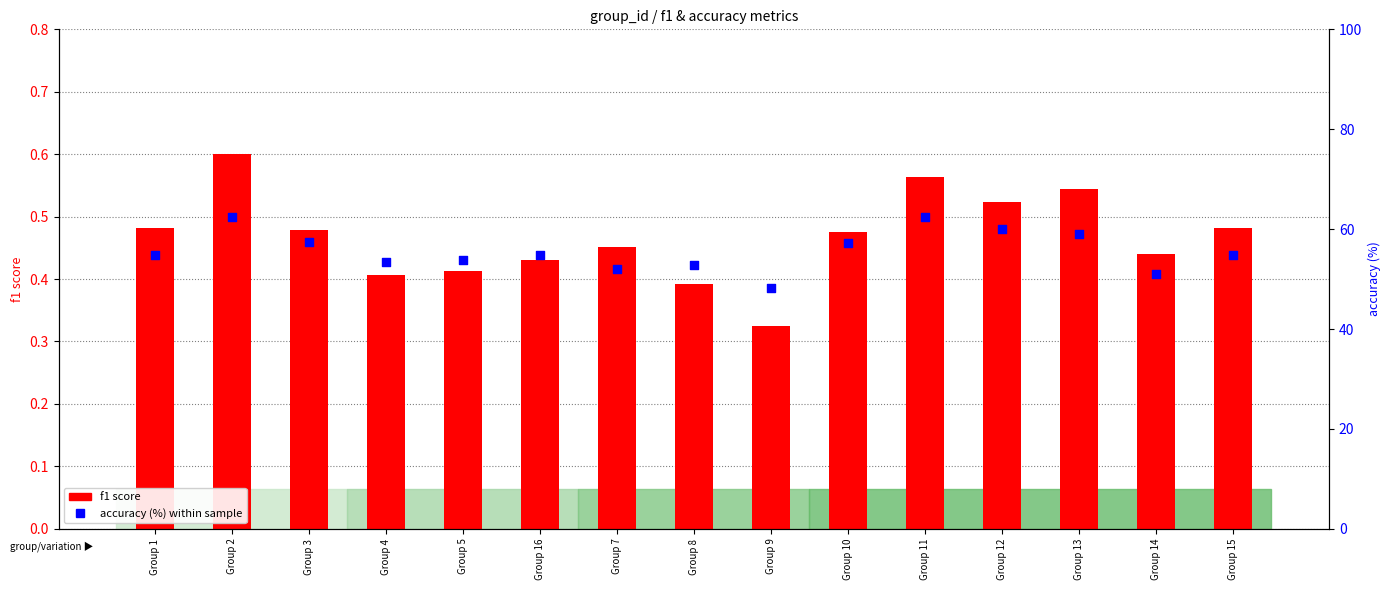

At which category is the sum across all series the highest?

Group 2